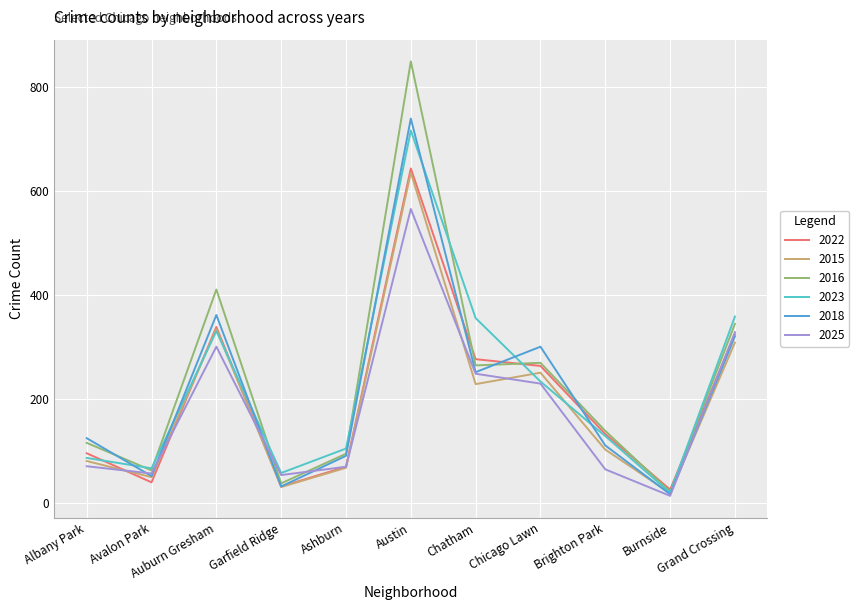

True or false: 2022 has a value of 120 at Grand Crossing.

False